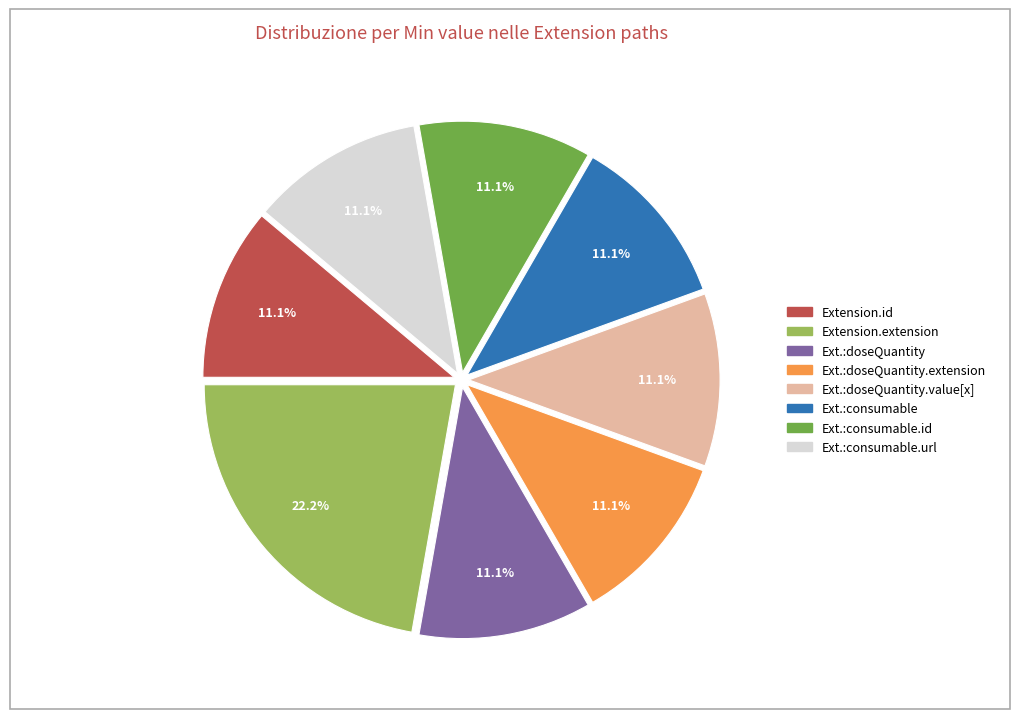

Does any single category account for the majority?

No